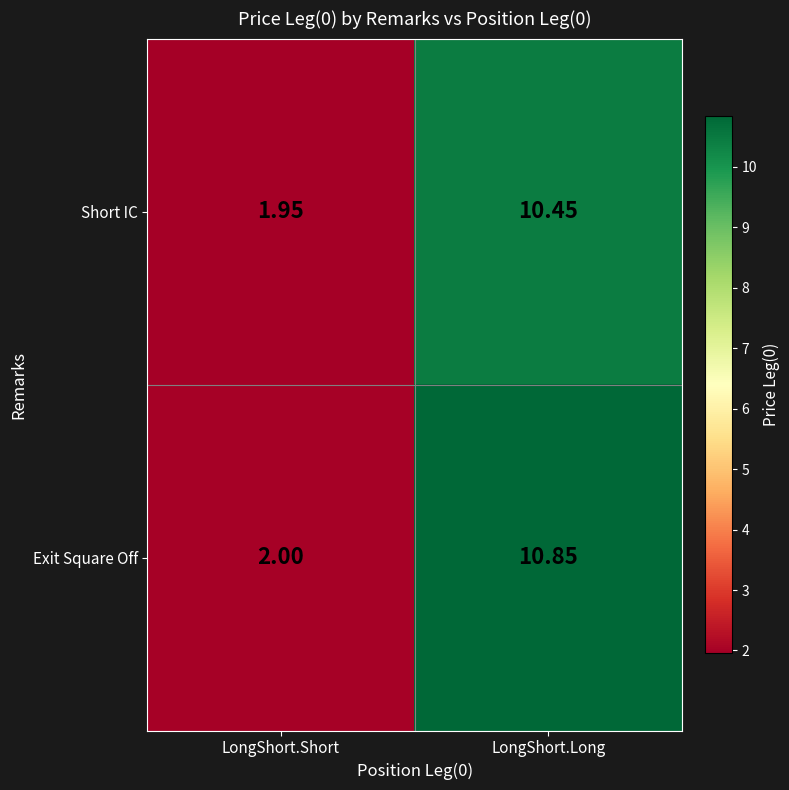

At which label does Exit Square Off first exceed 10?

LongShort.Long